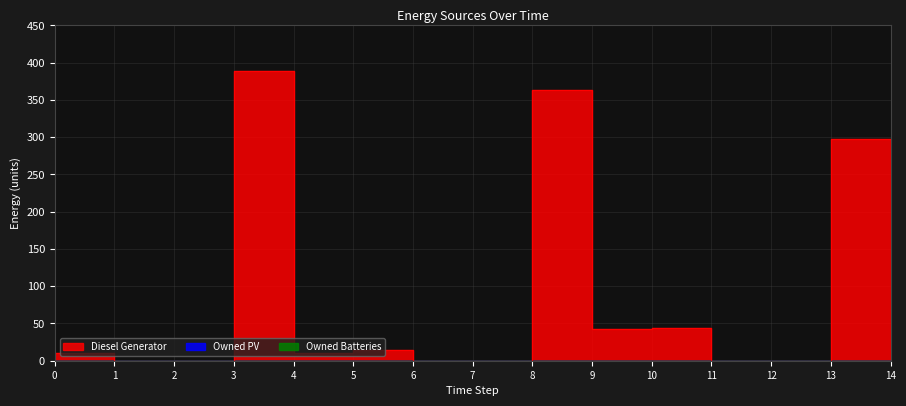

True or false: Owned Batteries has more than 0 interior local peaks.

False